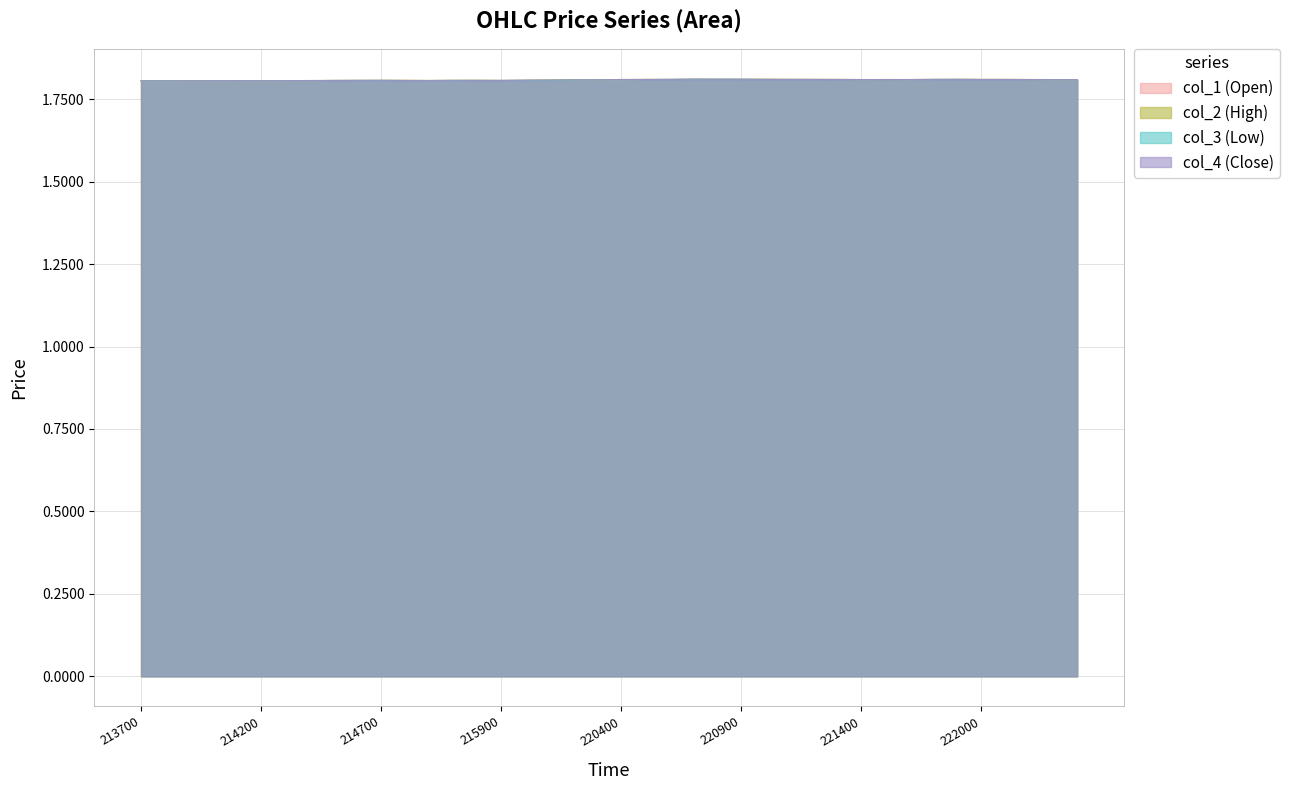

In col_4, how many points are lower than both neighbors (excluding endpoints)?

4